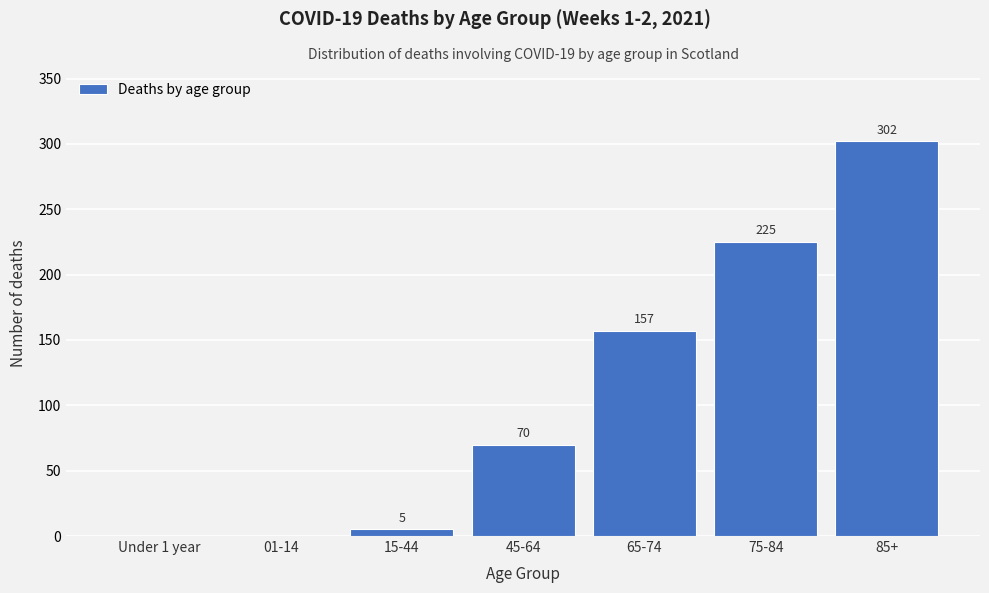

Reading left to right, extract all data points from this chart.

Under 1 year=0	01-14=0	15-44=5	45-64=70	65-74=157	75-84=225	85+=302